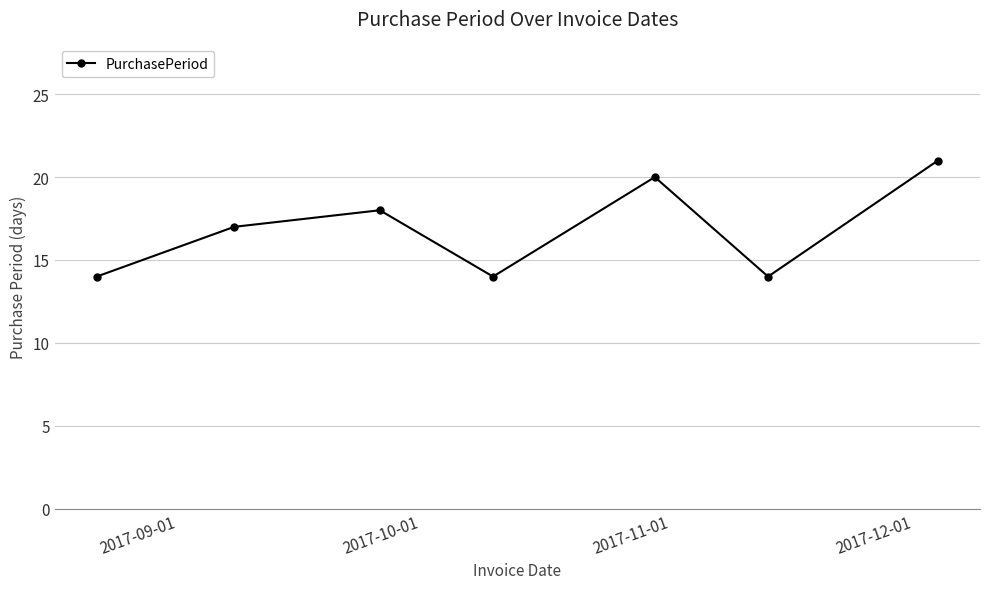

What is the average value?

17